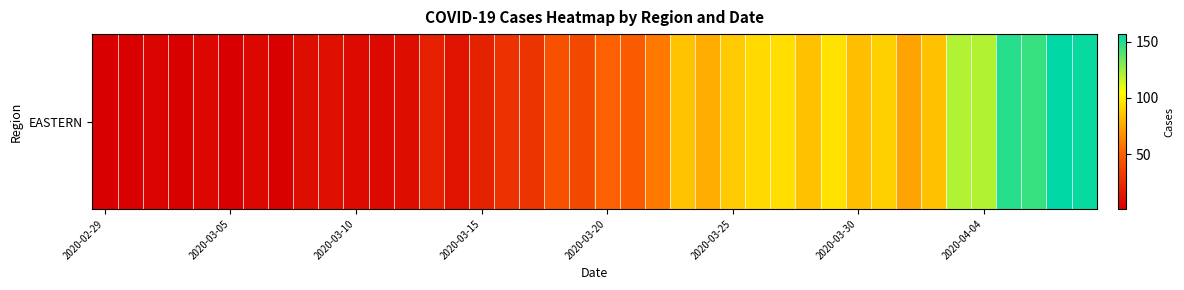

How many data points does each series have?

40